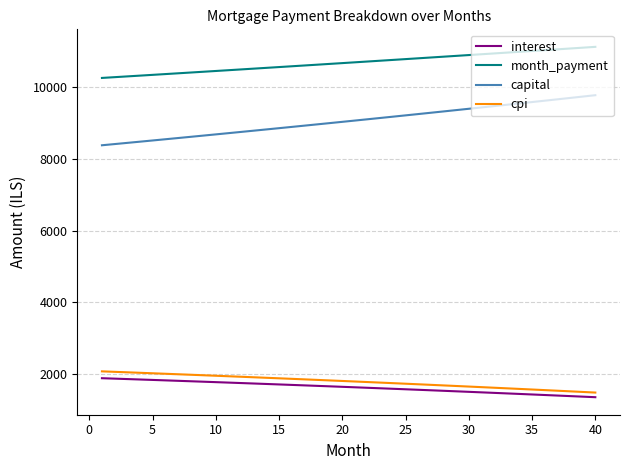

What is the difference between the maximum and minimum values in the capital series?

1397.3